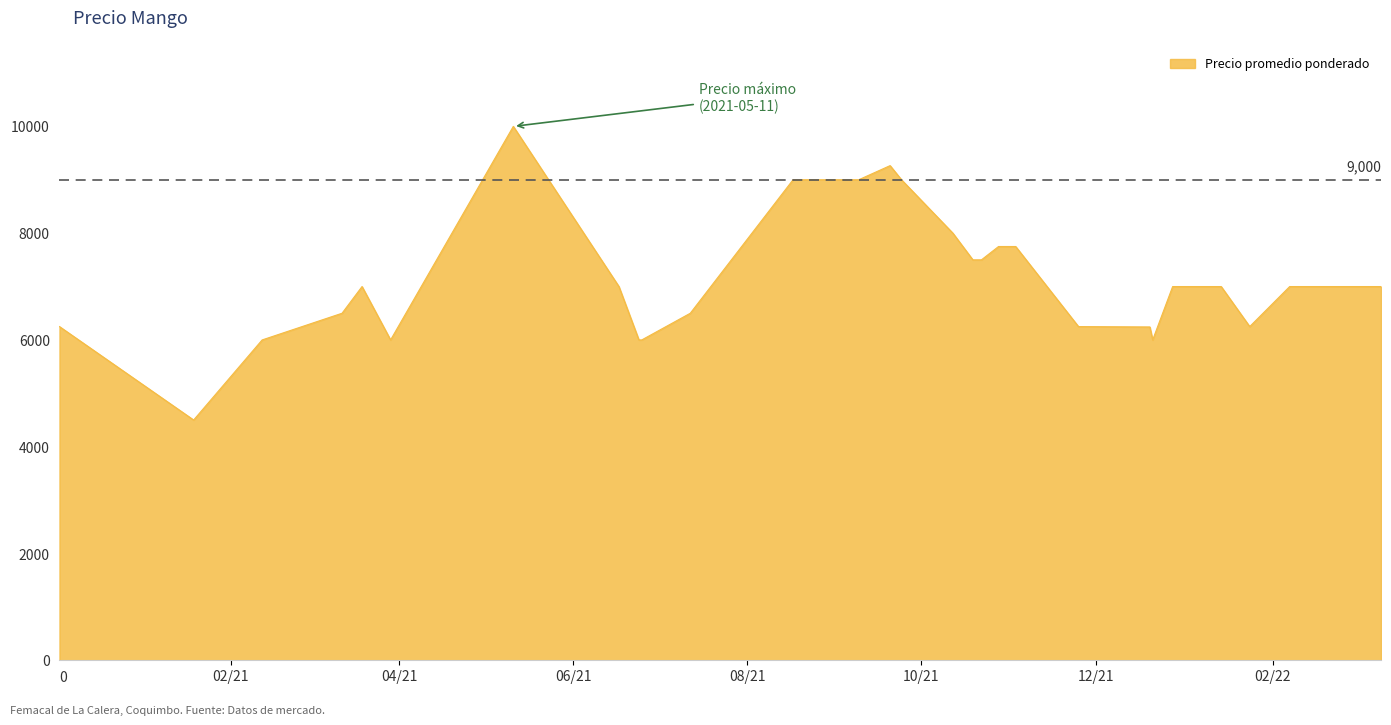

What value does the data have at 39?

6000